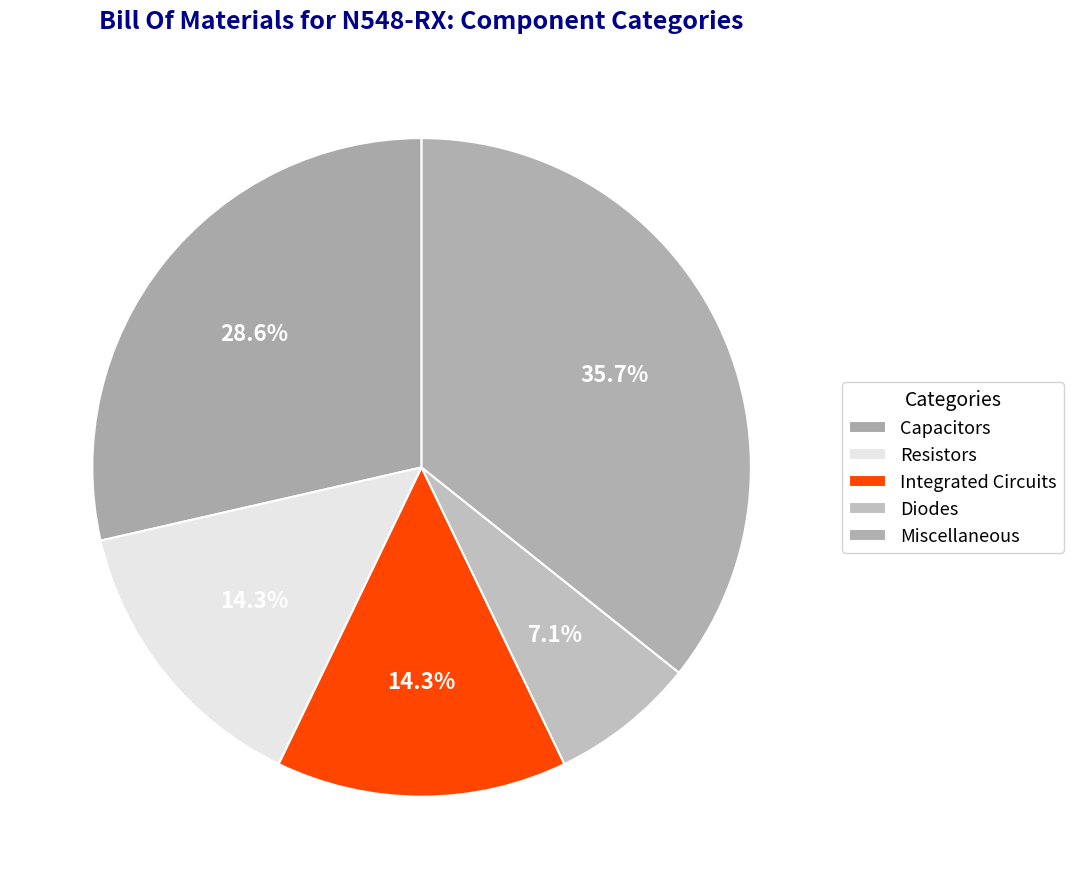

What is the change in value from Capacitors to Diodes?

-3